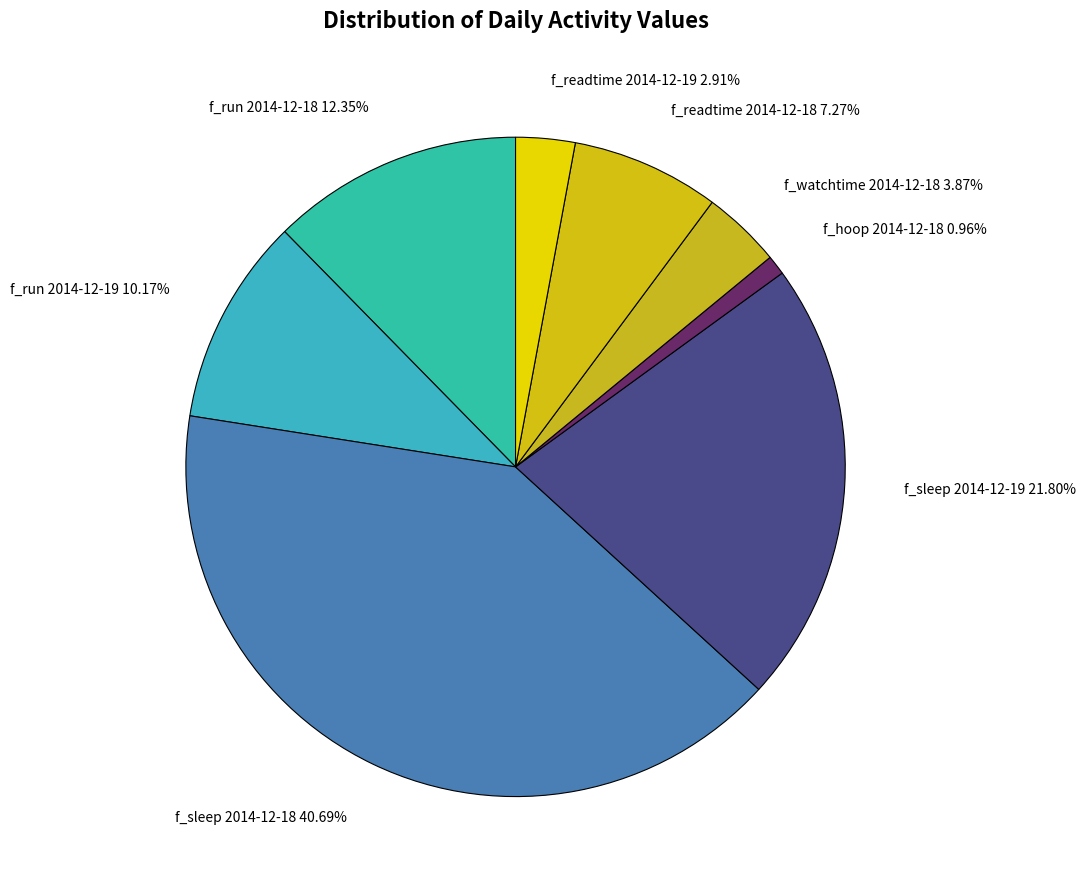

To the nearest percent, what is the difference between the f_sleep 2014-12-19 and f_run 2014-12-18 slice percentages?

9%